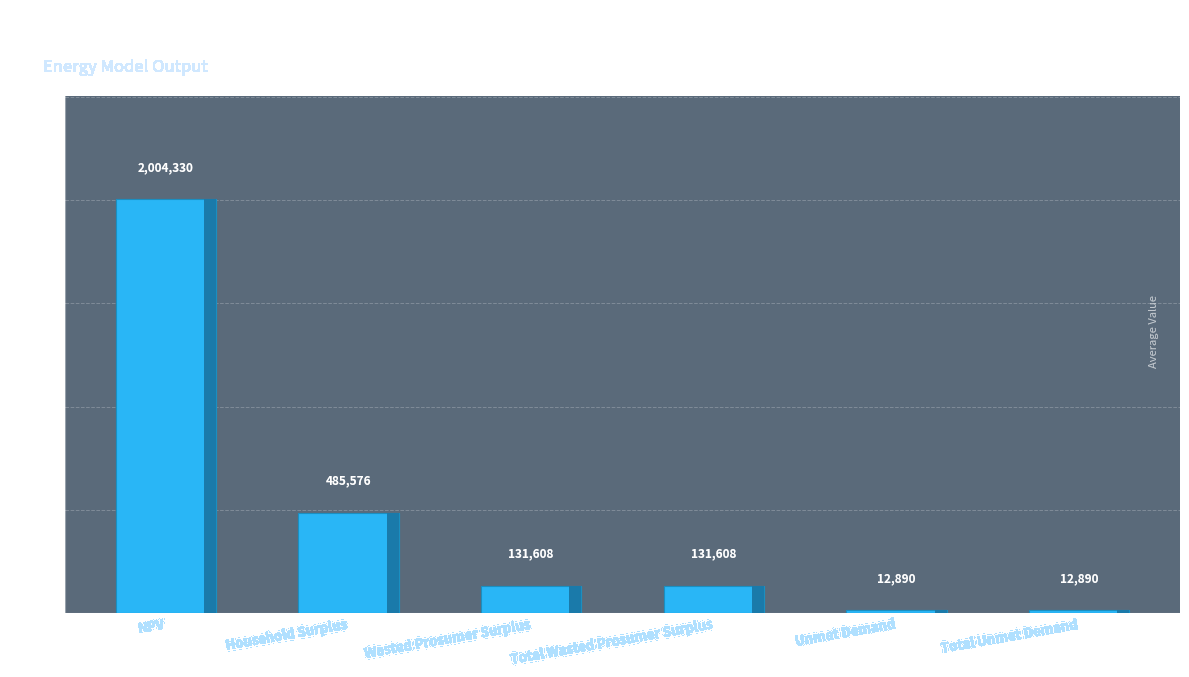

What is the ratio of the value at Total Unmet Demand to the value at Unmet Demand?

1.0